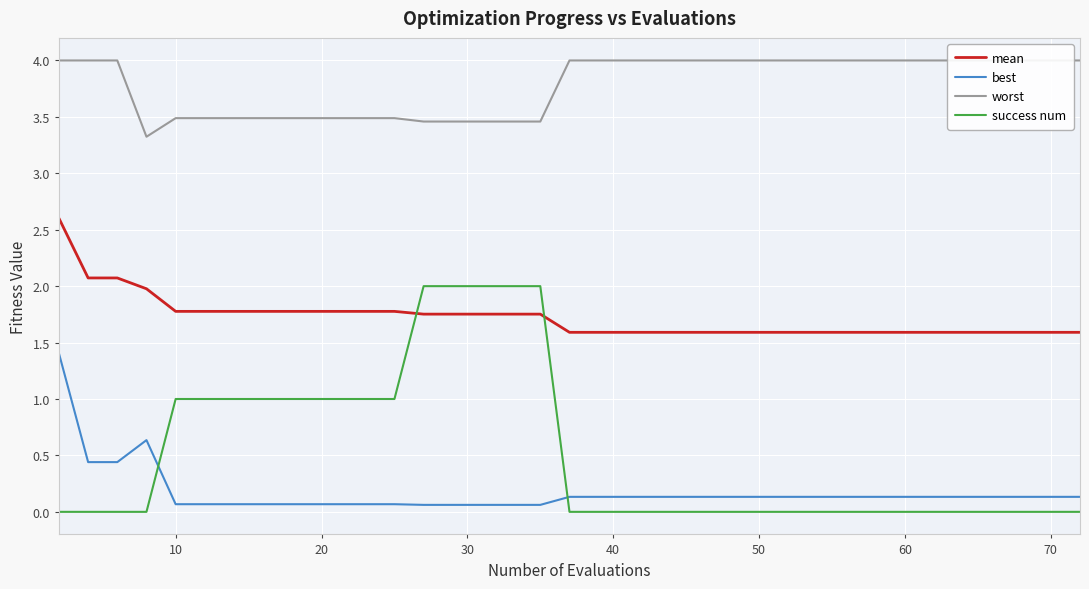

What is the minimum value for mean?

1.6